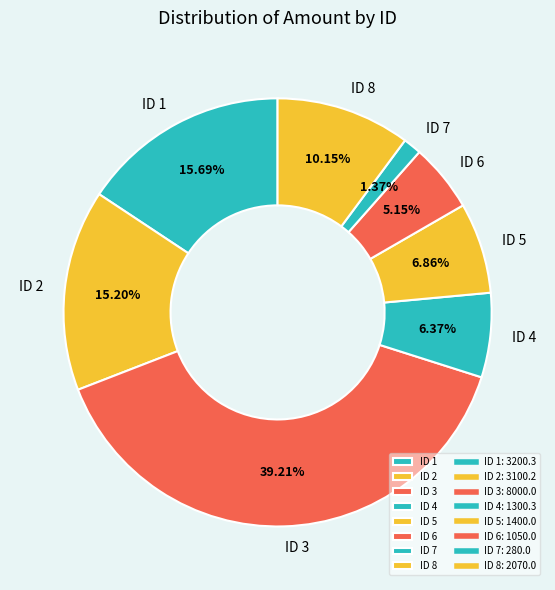

Do ID 7 and ID 4 together represent more than half of the pie?

No